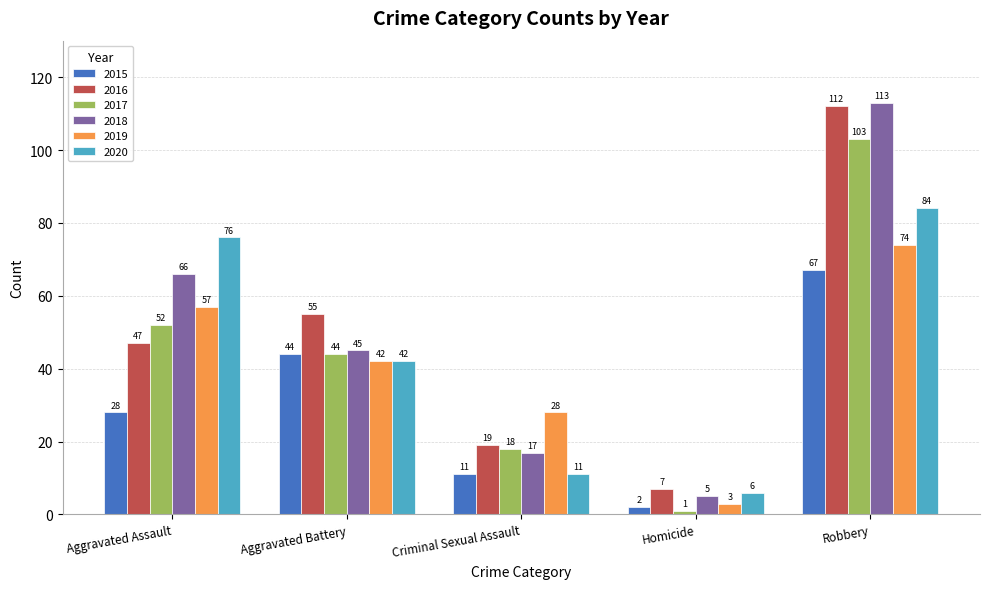

What position from the left is Aggravated Assault?

1